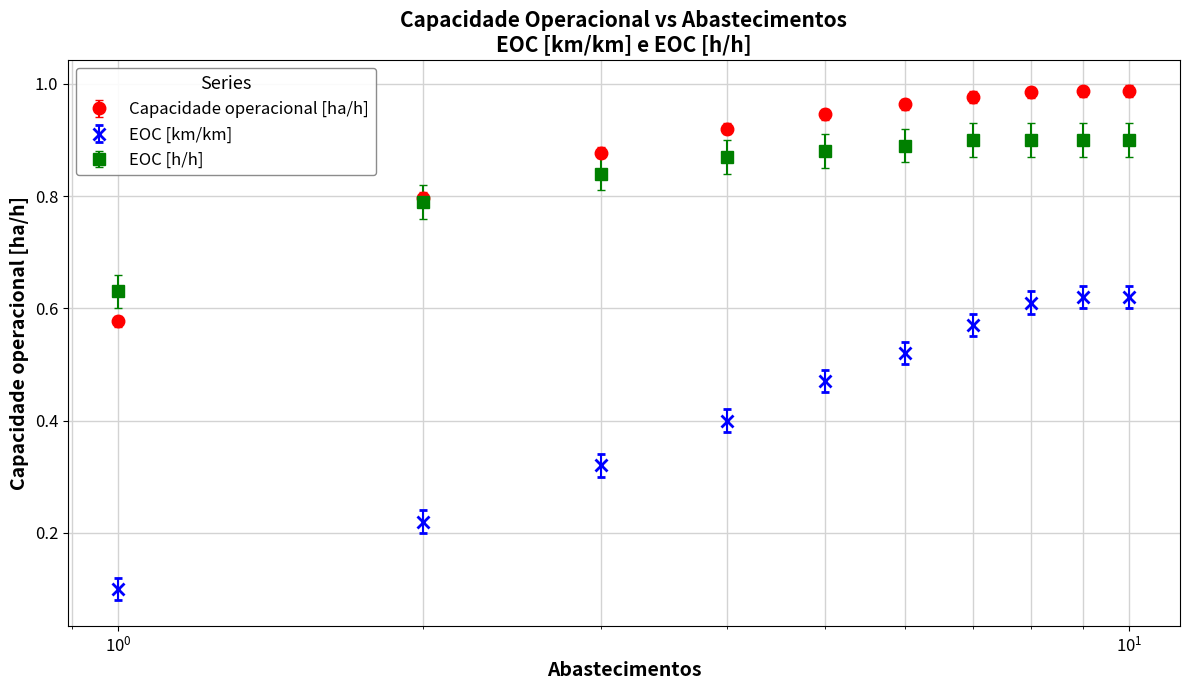

Which series has the largest range (max minus min)?

EOC [km/km]